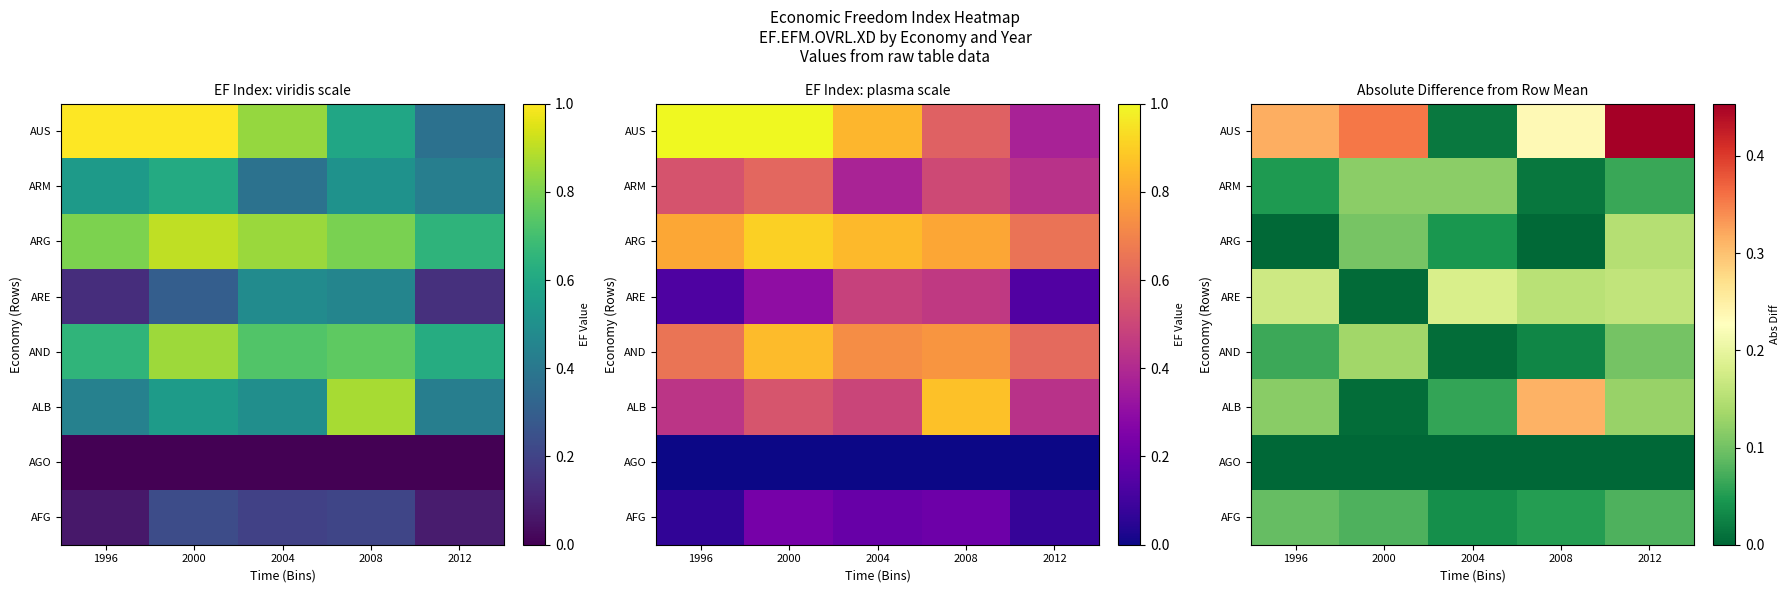

At which category is the sum across all series the highest?

2012